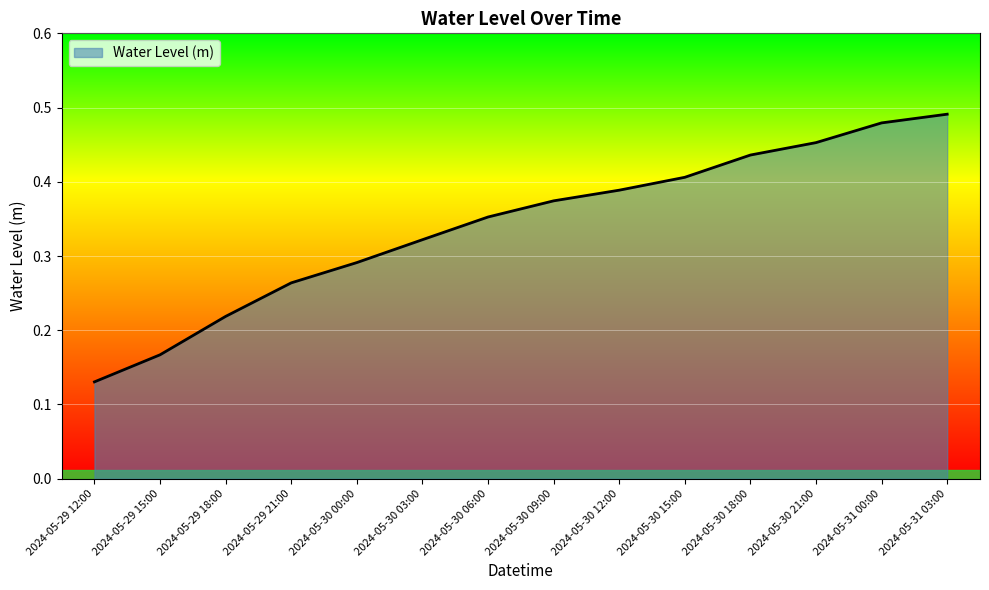

True or false: the data shows 0.1 at 2024-05-30 03:00.

False